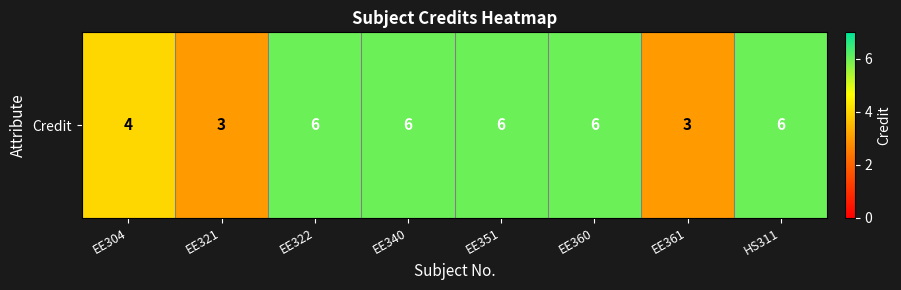

List the labels in order of value, smallest first.

EE321, EE361, EE304, EE322, EE340, EE351, EE360, HS311